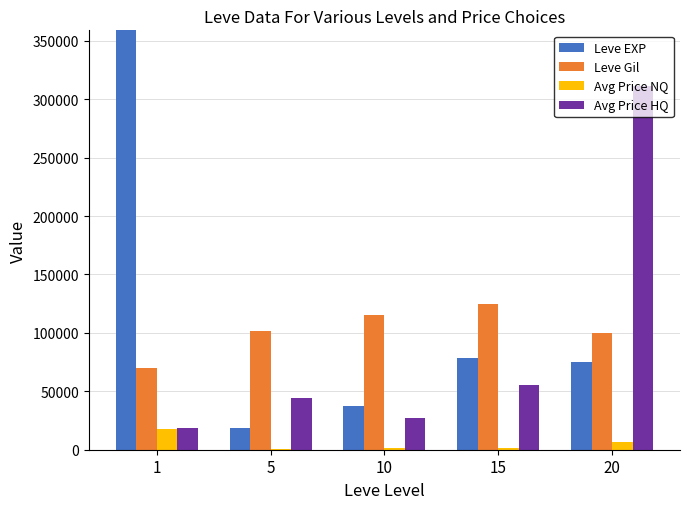

Are the bars horizontal?

No